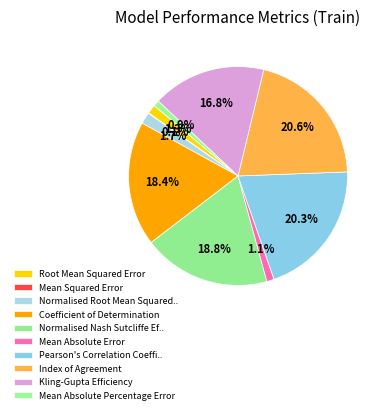

Count the number of slices in the pie.

10